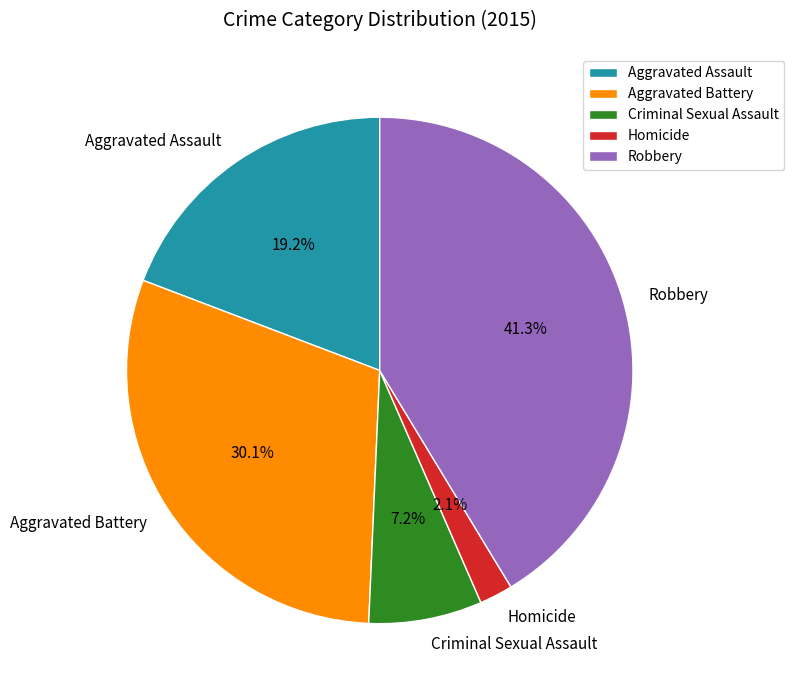

Which category has the smallest portion of the pie?

Homicide